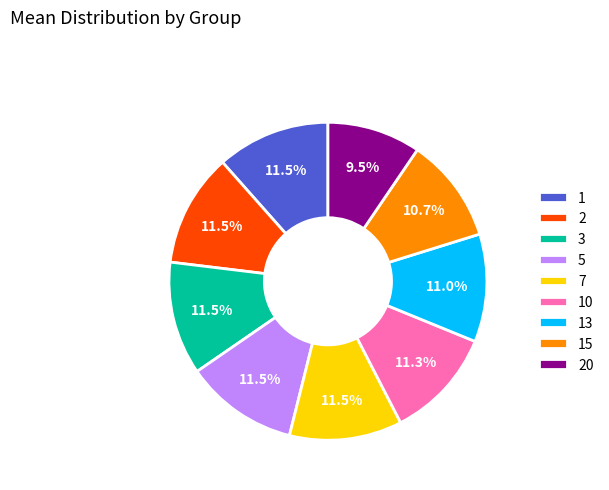

Which slice is the smallest?

20